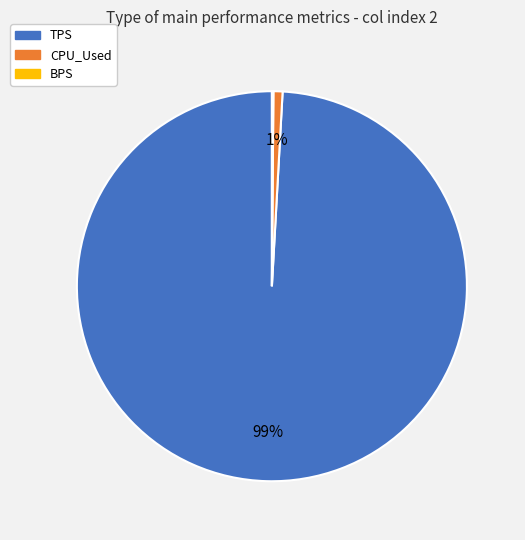

Which category has the biggest portion of the pie?

TPS